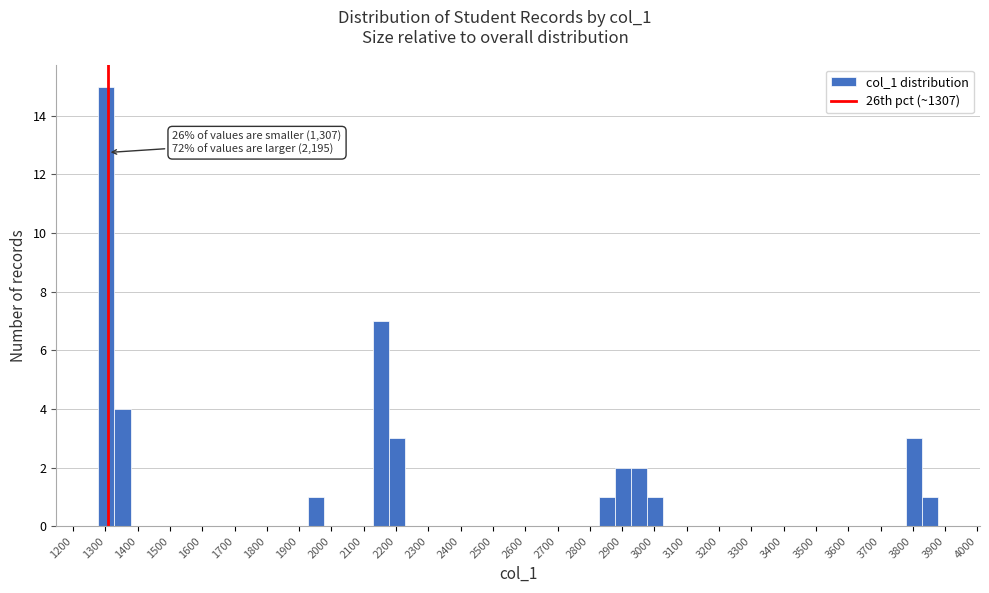

Which range on the x-axis has the tallest bar?

1278 to 1328